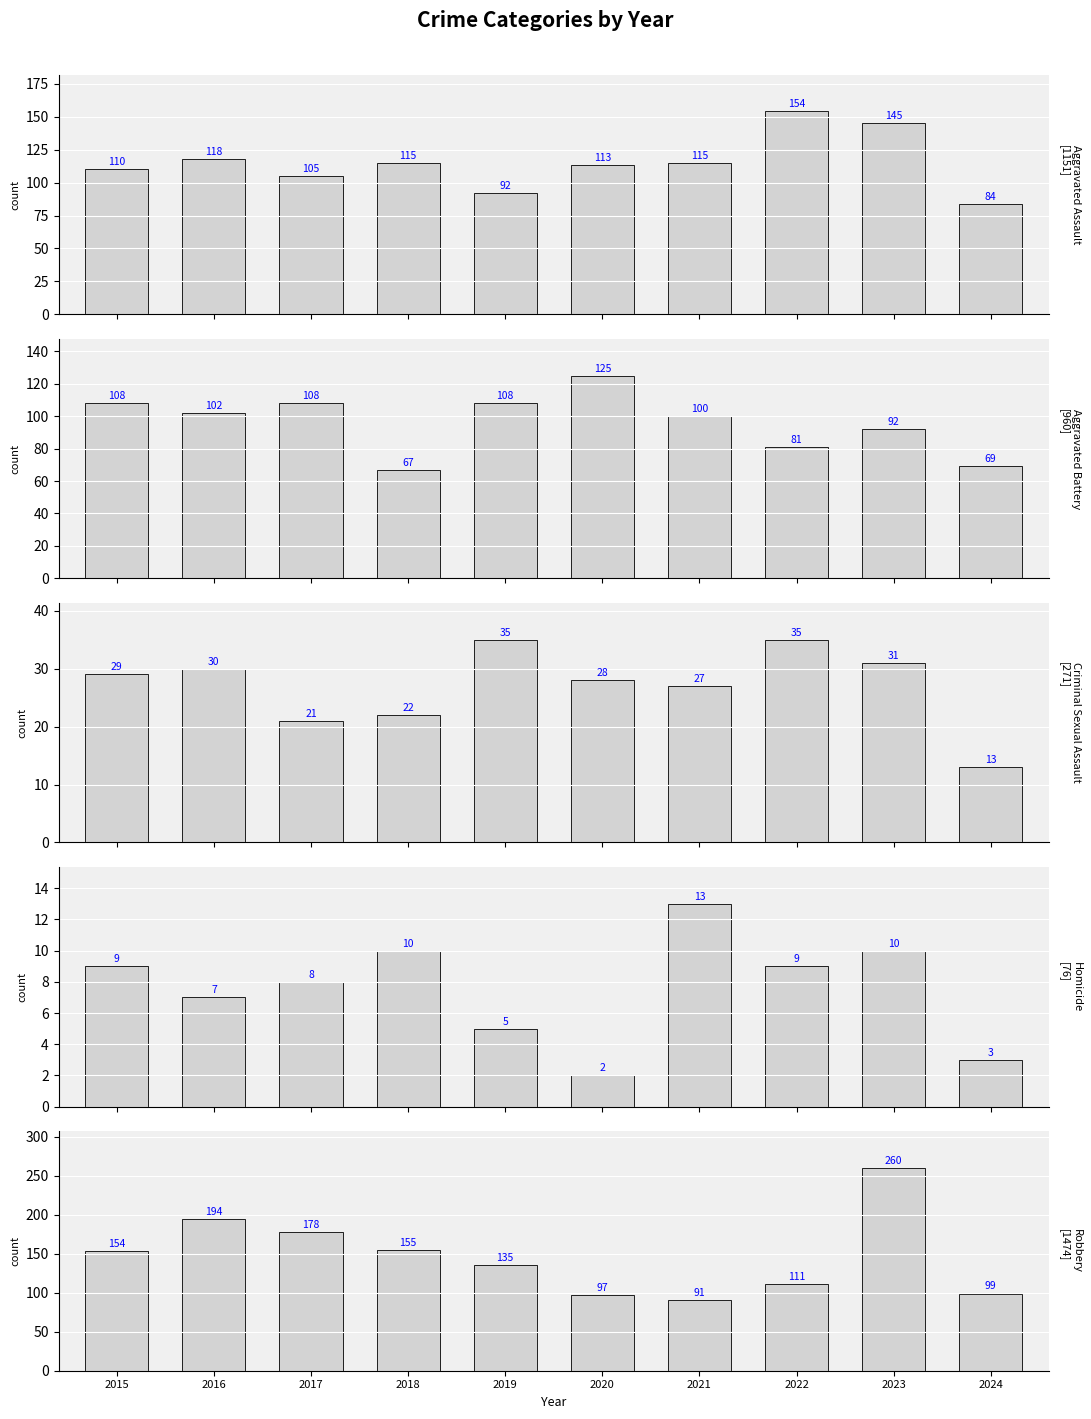

Reading left to right, what are all the values shown in this chart?

Aggravated Assault: 110	118	105	115	92	113	115	154	145	84
Aggravated Battery: 108	102	108	67	108	125	100	81	92	69
Criminal Sexual Assault: 29	30	21	22	35	28	27	35	31	13
Homicide: 9	7	8	10	5	2	13	9	10	3
Robbery: 154	194	178	155	135	97	91	111	260	99